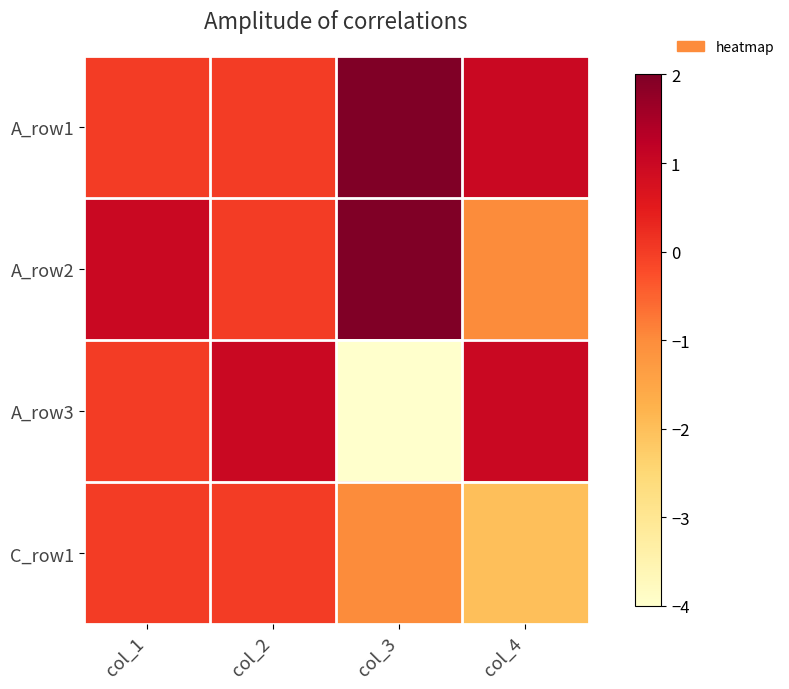

At which category does the chart reach its peak across all series?

col_3